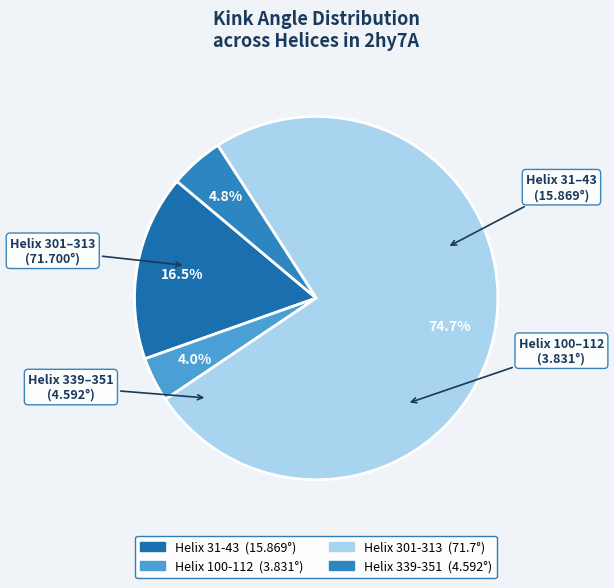

What is the smallest slice in the pie chart?

Helix 100-112